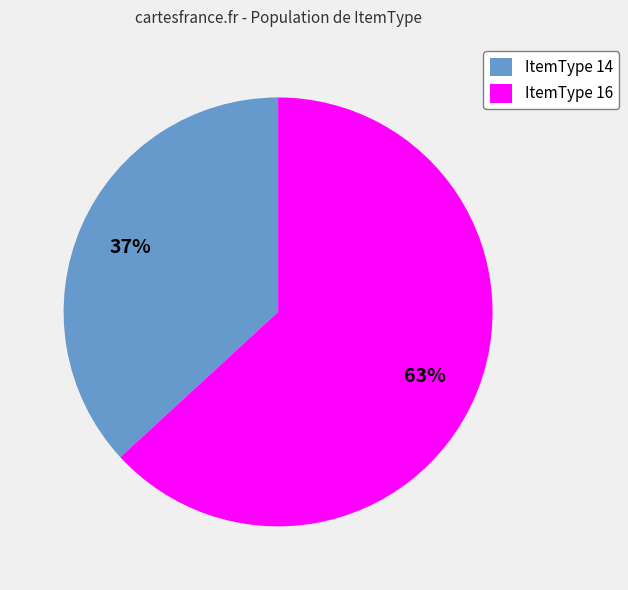

Approximately how many times larger is the value at ItemType 14 compared to ItemType 16?

0.6